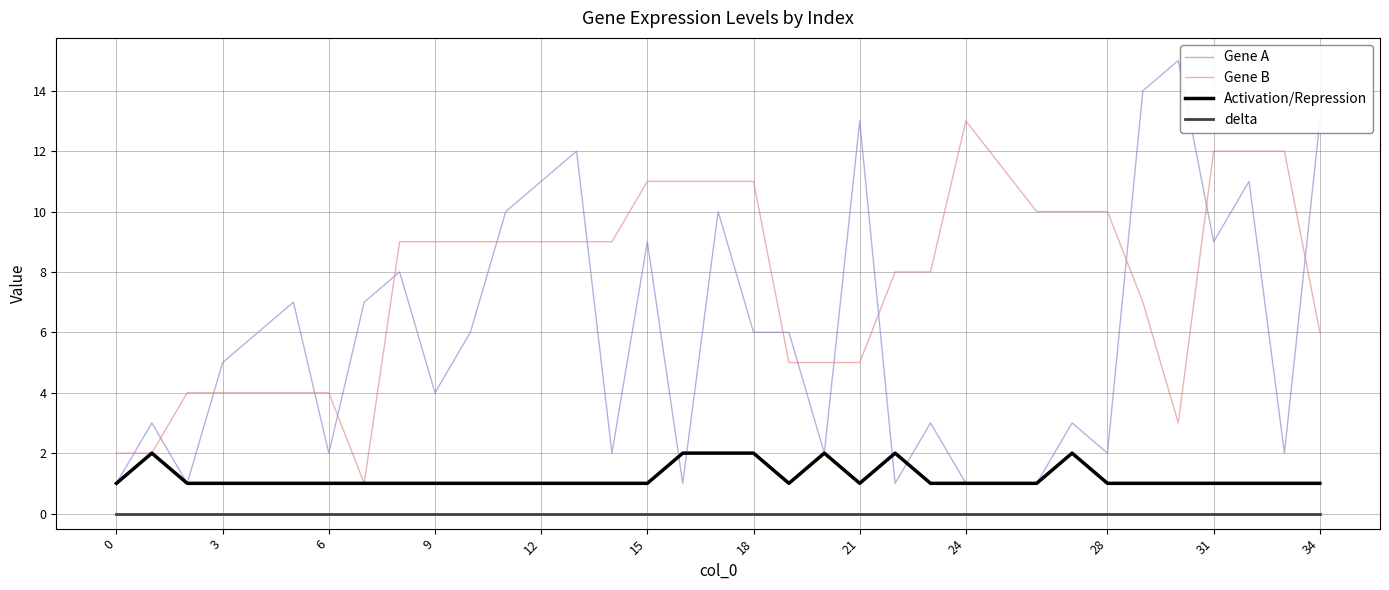

What is the difference between the maximum and minimum values in the Activation/Repression series?

1